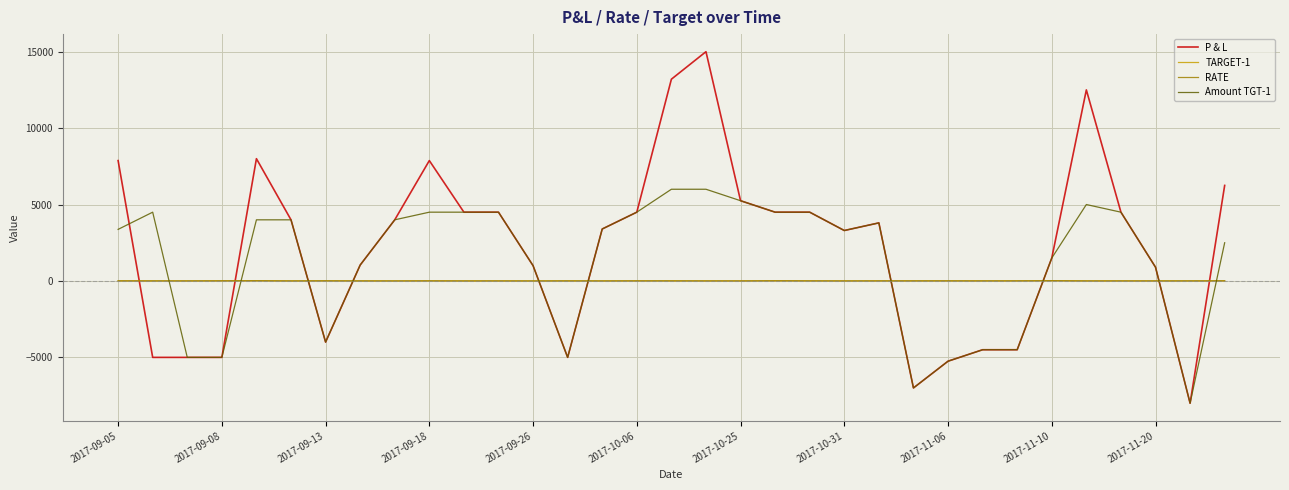

Which series has the widest spread of values?

P & L